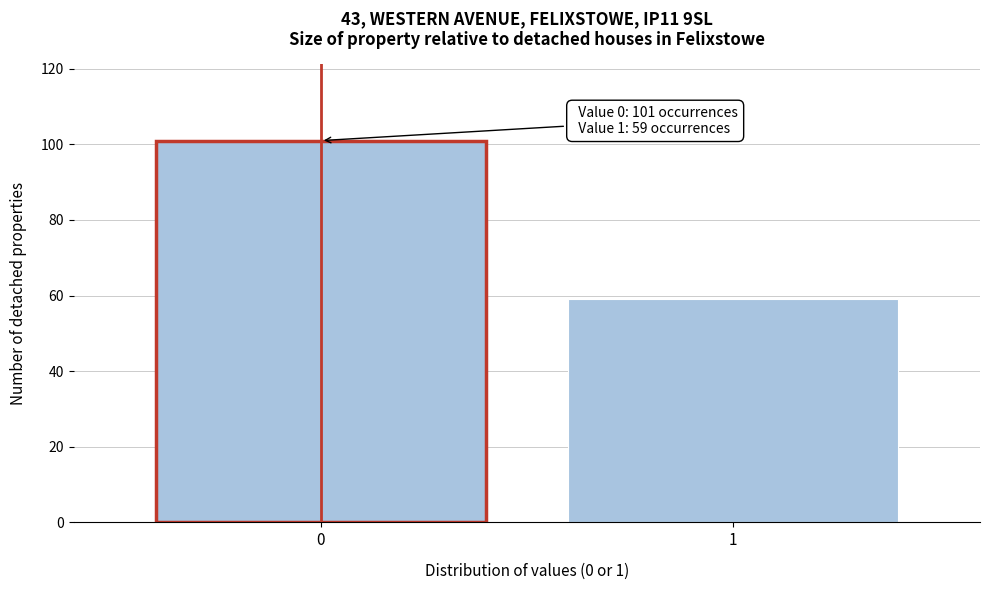

Reading right to left, list all the values displayed in this chart.

1=59	0=101